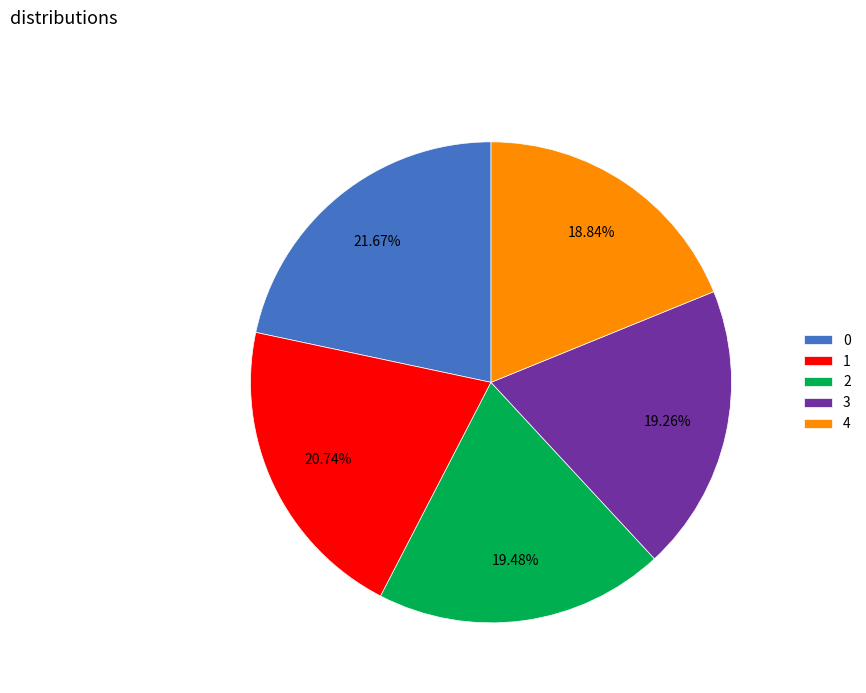

Combined, do 3 and 1 account for over 50%?

No